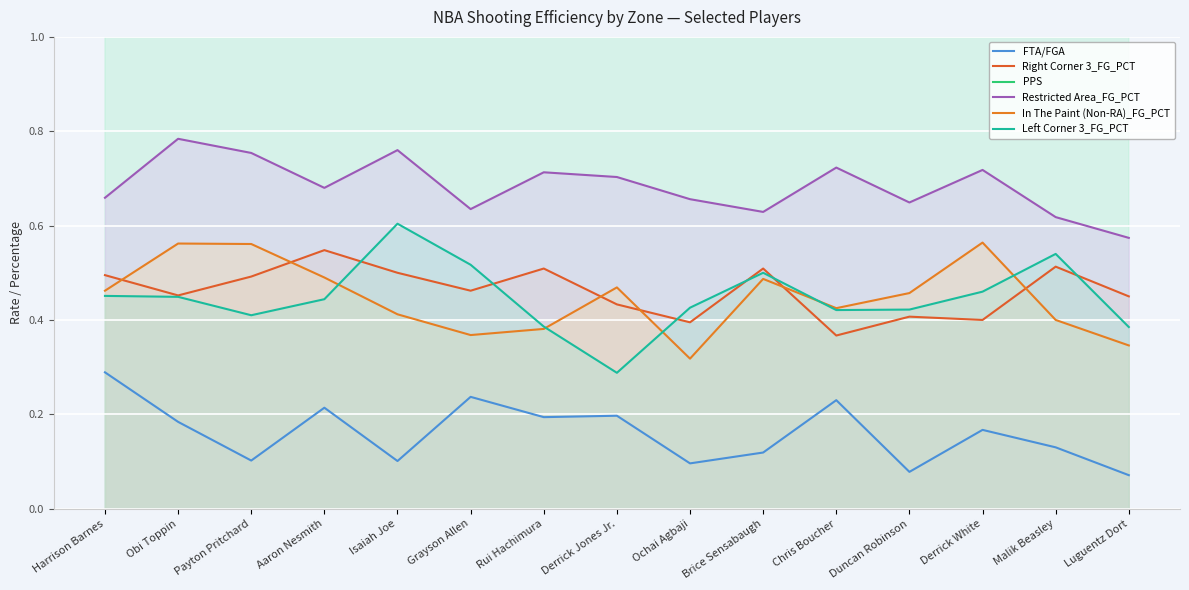

At Duncan Robinson, list the series in order from smallest to largest.

FTA/FGA, Right Corner 3_FG_PCT, Left Corner 3_FG_PCT, In The Paint (Non-RA)_FG_PCT, Restricted Area_FG_PCT, PPS